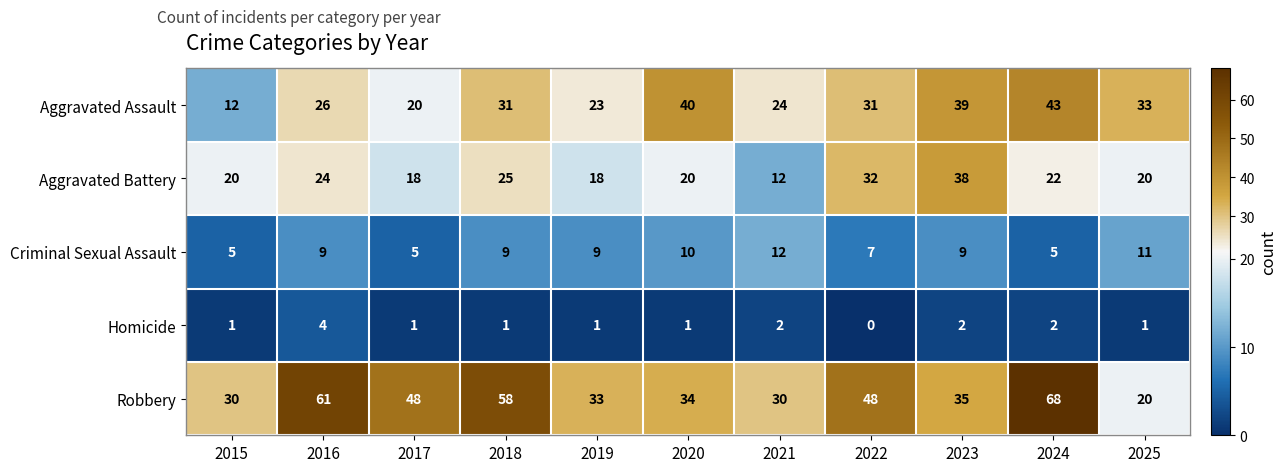

Which series has the widest spread of values?

Robbery